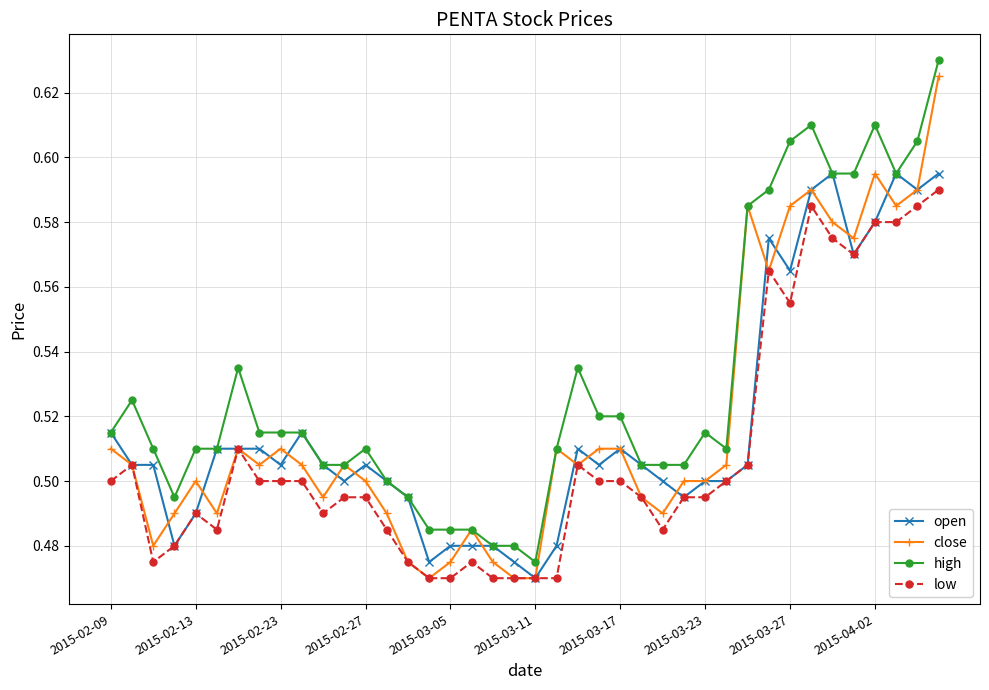

Which series has the largest total across all categories?

high